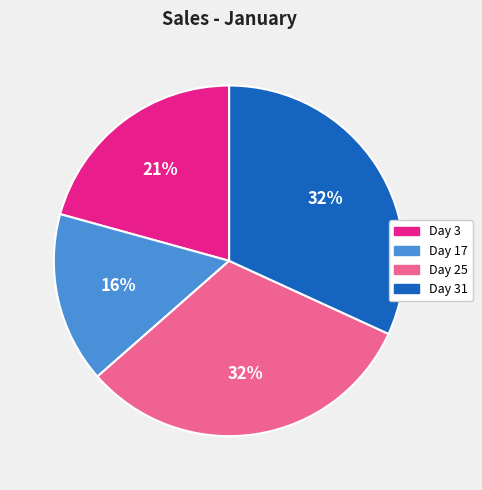

Is there a majority slice in this chart?

No